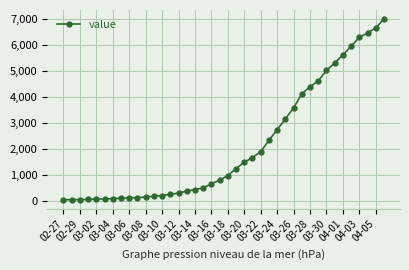

What is the average value?

2144